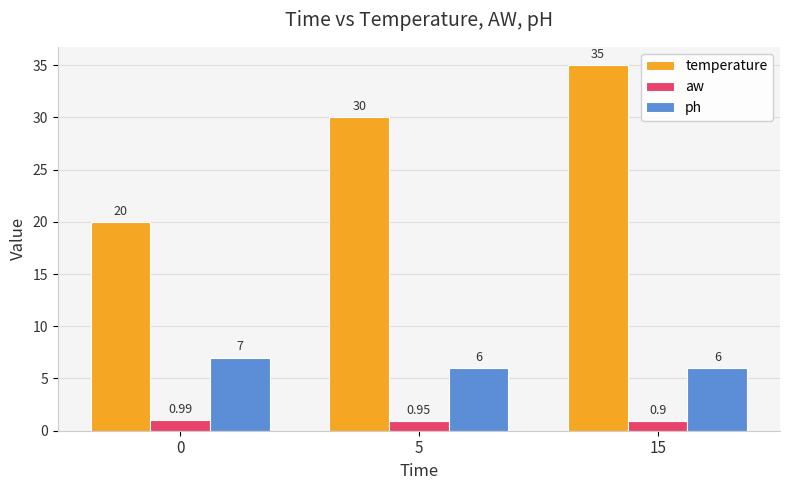

Which series has the widest spread of values?

temperature